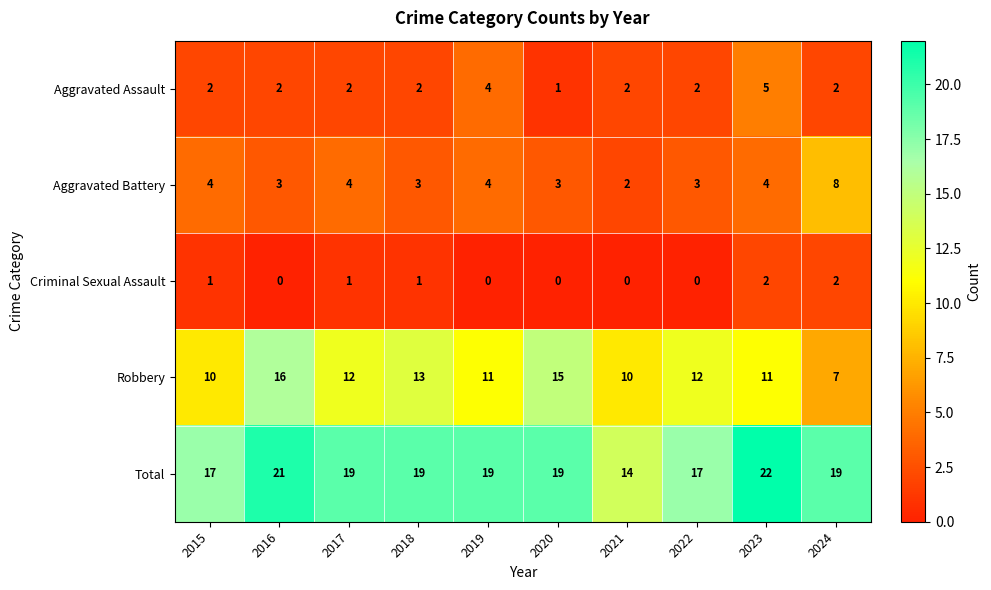

What is the lowest value of the Robbery series?

7